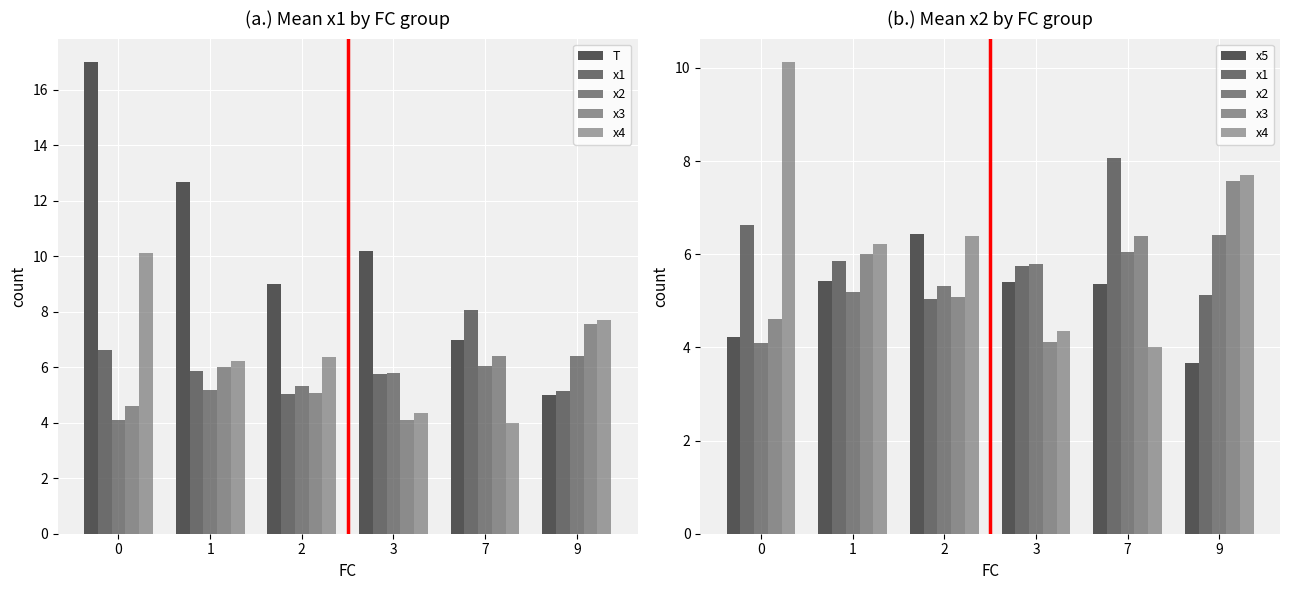

Which series changed the most between 0 and 3?

T